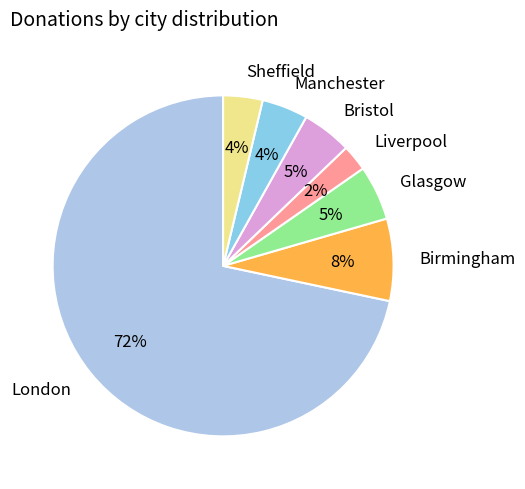

To the nearest percent, what is the difference between the Manchester and Glasgow slice percentages?

1%